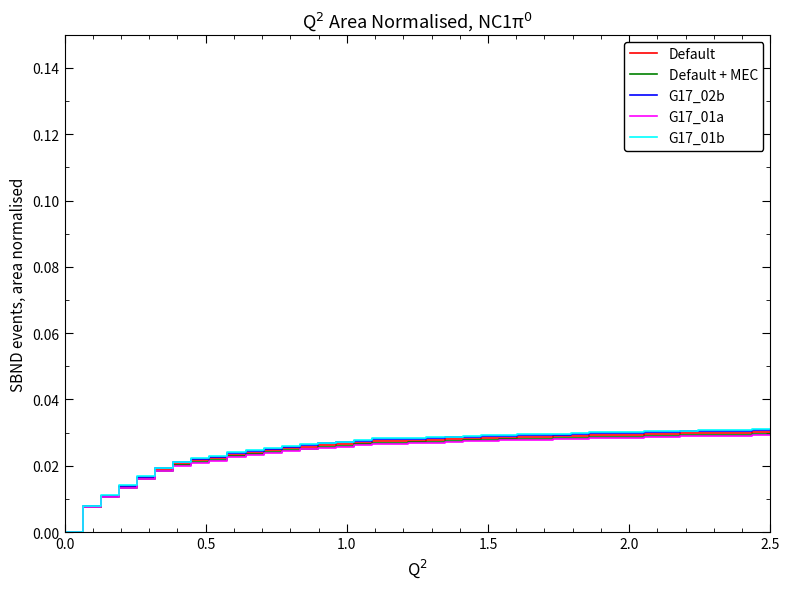

What are all the series names shown in the legend?

Default, Default + MEC, G17_02b, G17_01a, G17_01b